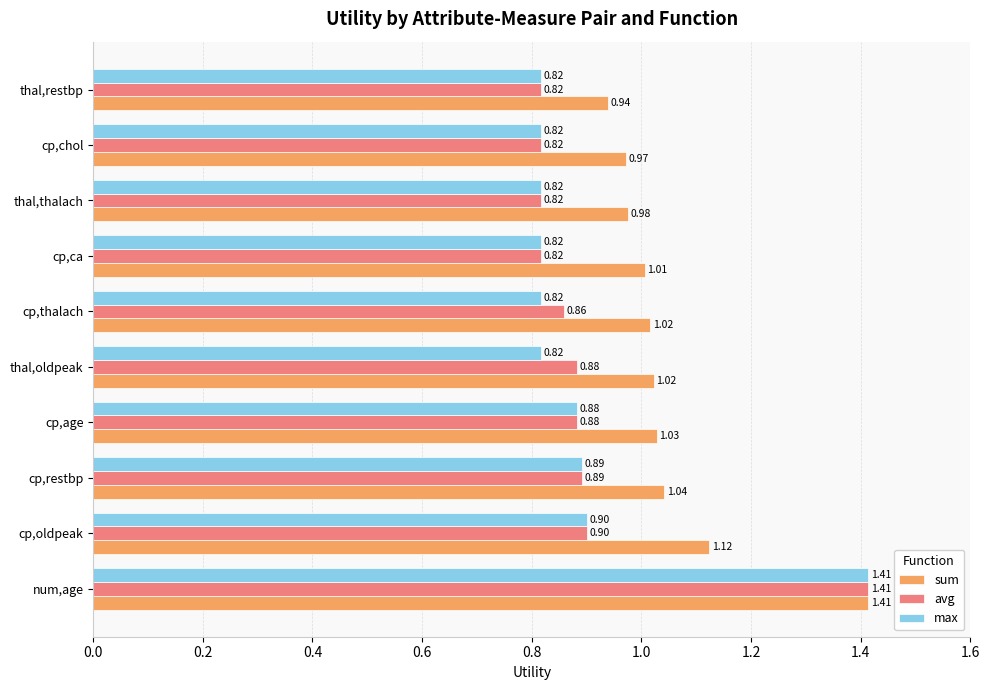

What is the total value across all series at cp,restbp?

2.8